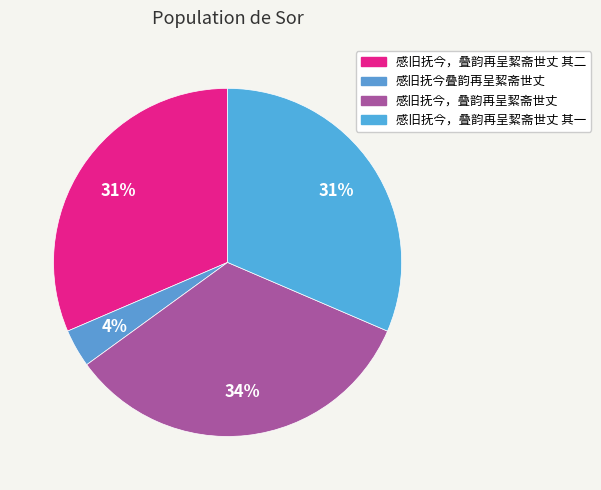

The 感旧抚今，叠韵再呈絜斋世丈 其二 slice represents 31% of the pie. True or false?

True